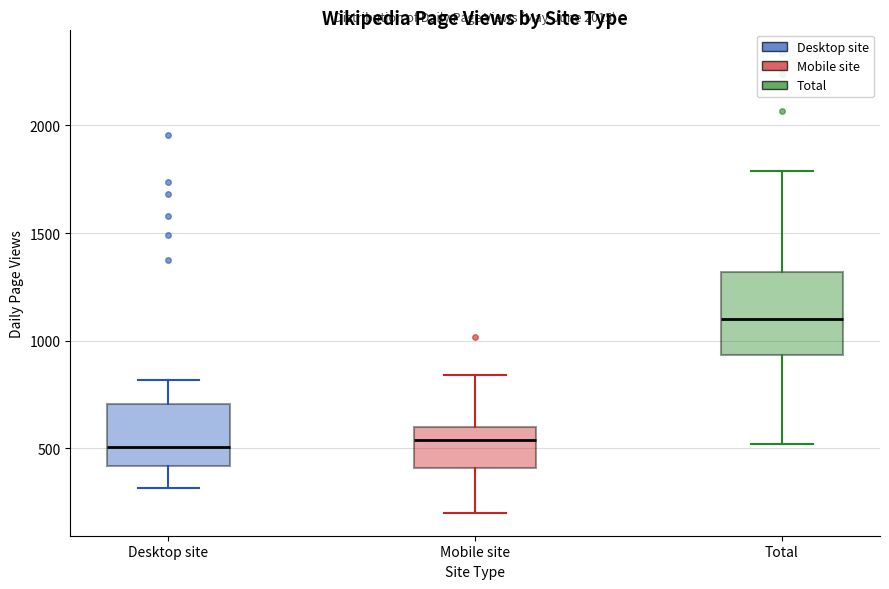

Reading left to right, read every box against the y-axis: the position of its median line, the range the box covers, and the ends of its whiskers. The values are not printed on the chart, so give them approximately, as read against the axis.

Desktop site: median 500, box 400 to 700, whiskers 300 to 800
Mobile site: median 550, box 400 to 600, whiskers 200 to 850
Total: median 1100, box 950 to 1300, whiskers 500 to 1800